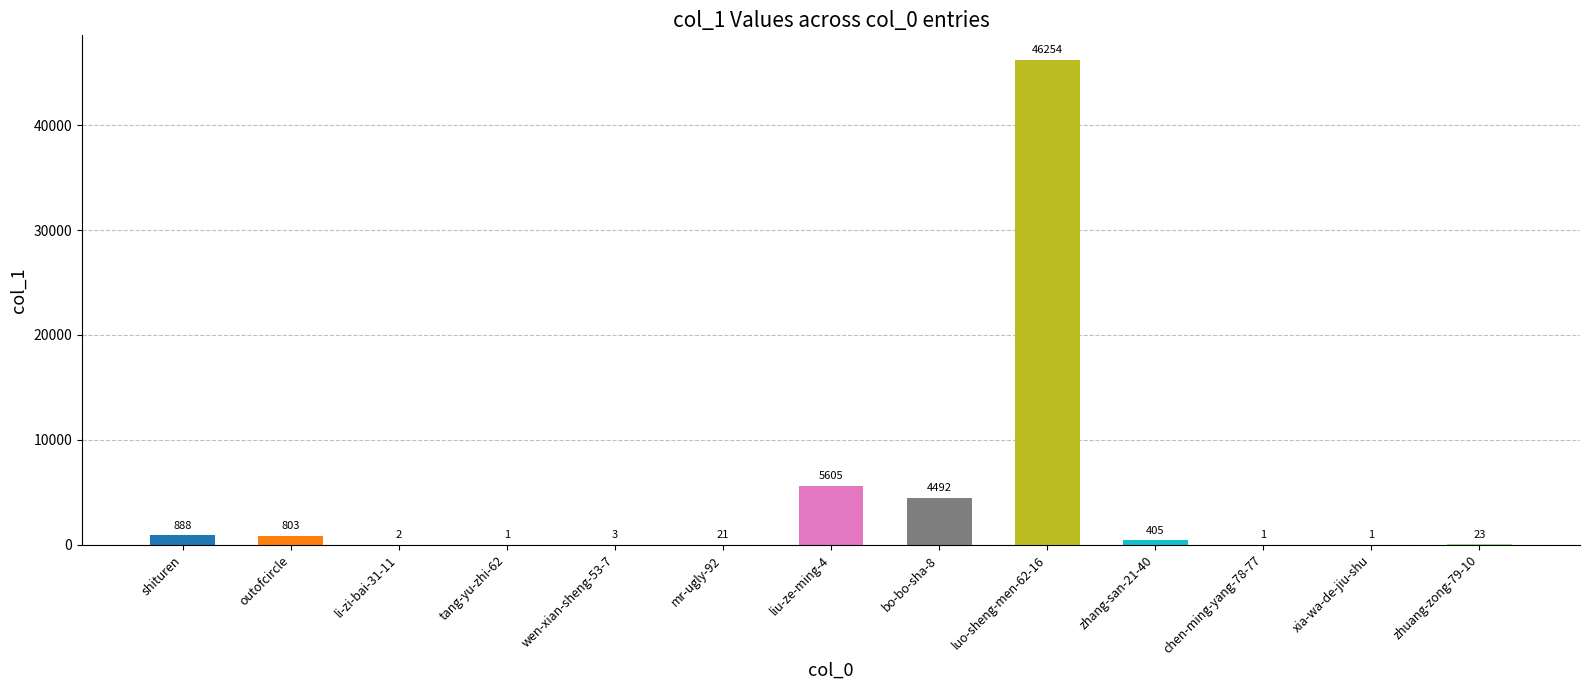

At which category does the chart reach its peak across all series?

luo-sheng-men-62-16